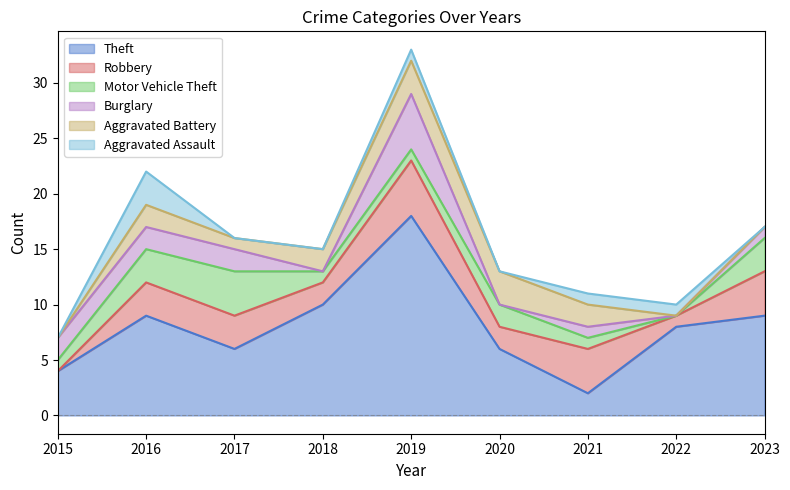

The value of Motor Vehicle Theft at 2019 is 1. True or false?

True